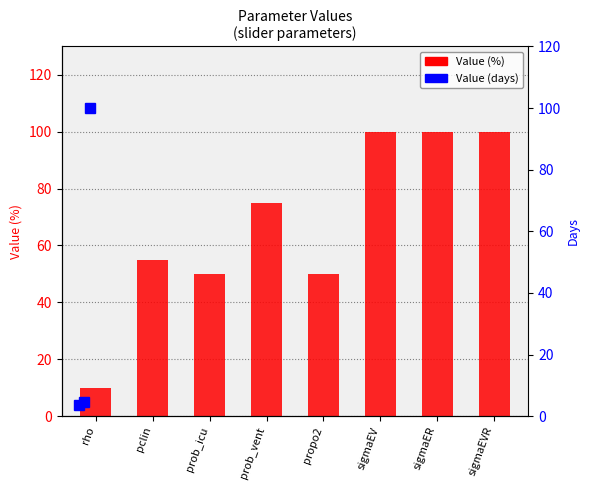

Between propo2 and sigmaER, which is larger?

sigmaER